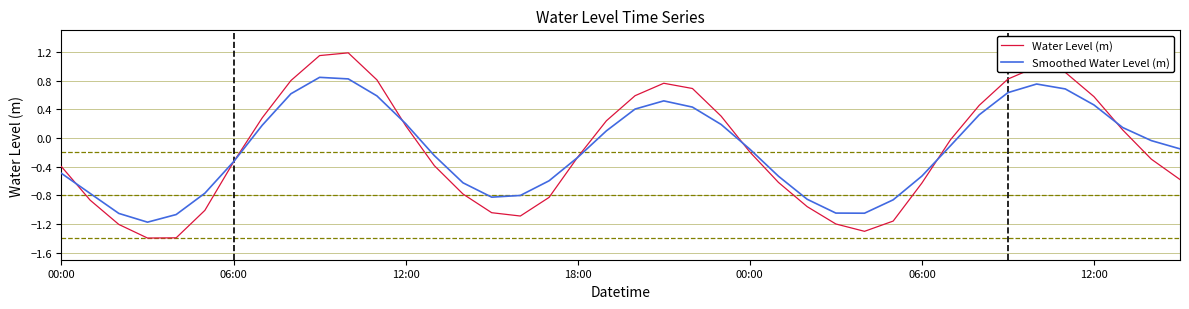

True or false: Smoothed Water Level (m) and Water Level (m) cross at least once.

True